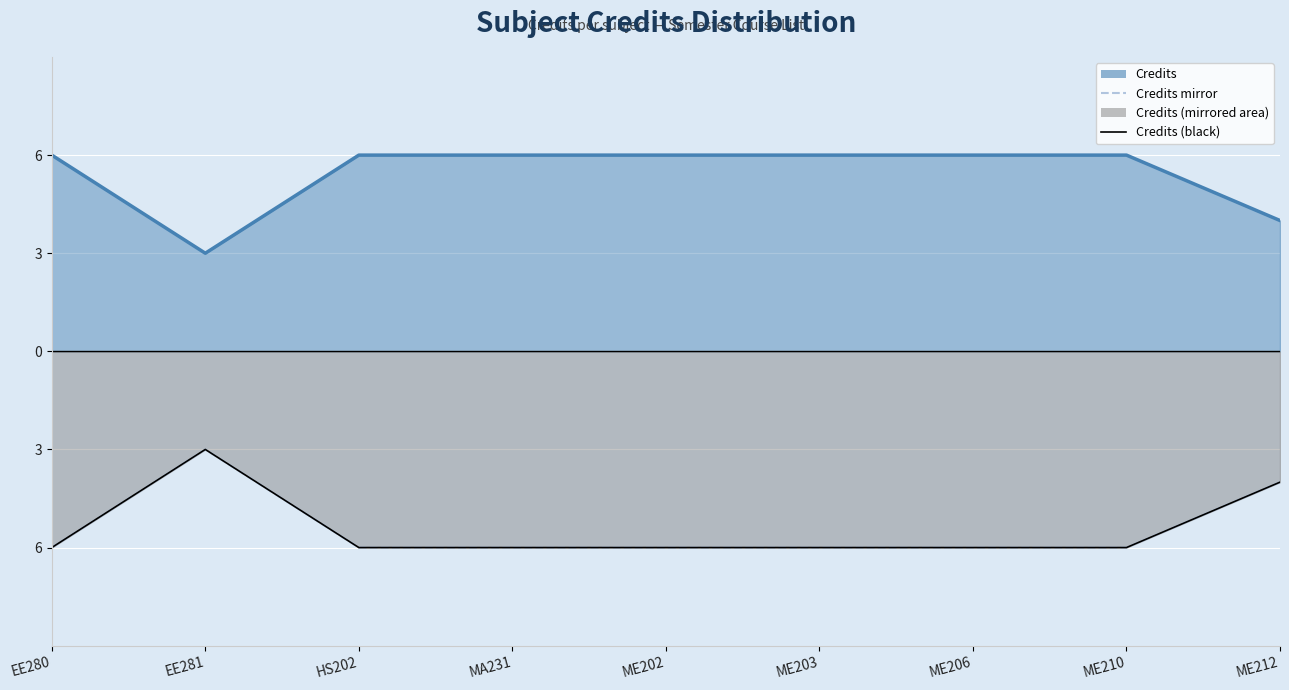

What is the label of the 7th point from the left?

ME206